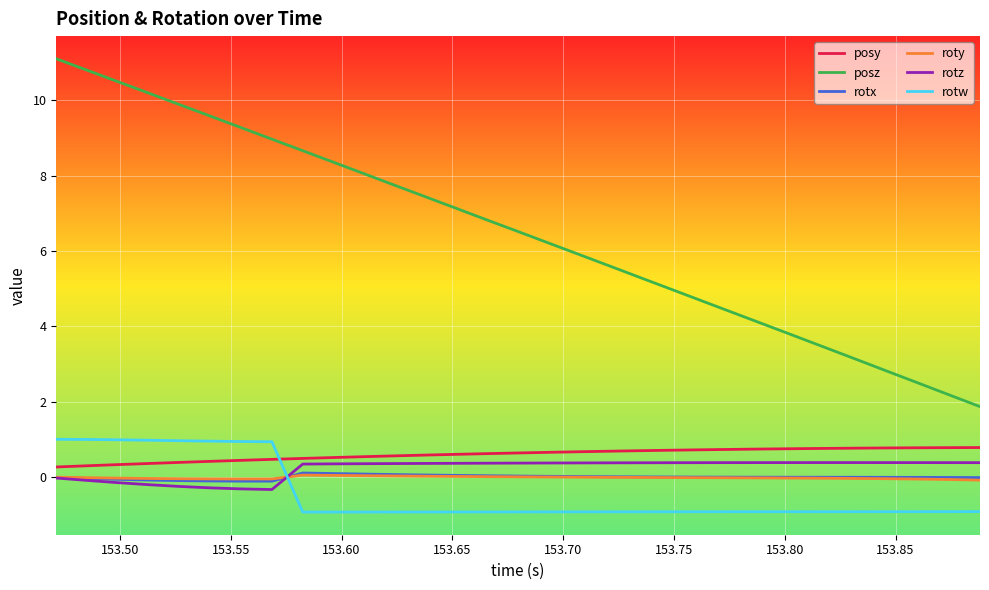

What is the lowest value of the rotw series?

-0.9